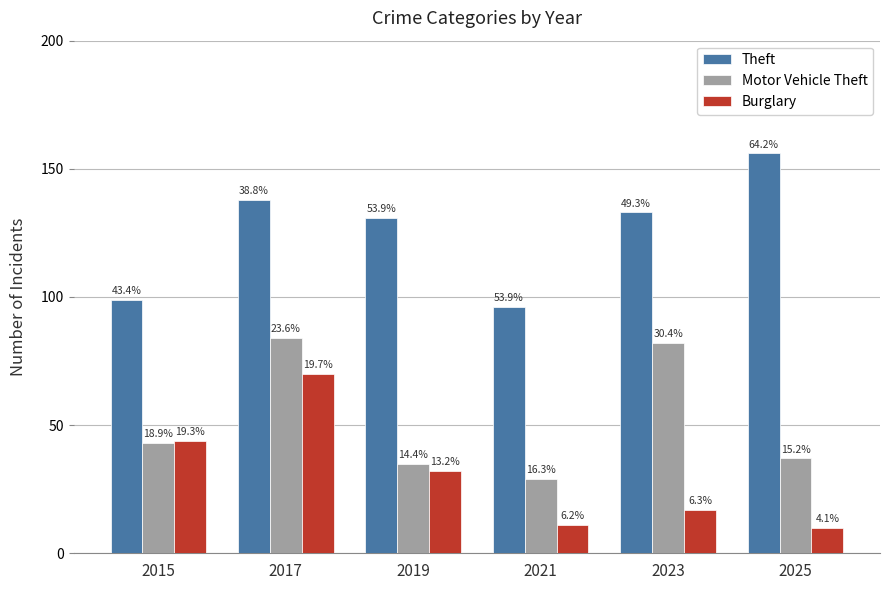

True or false: Burglary has a value of 70 at 2017.

True